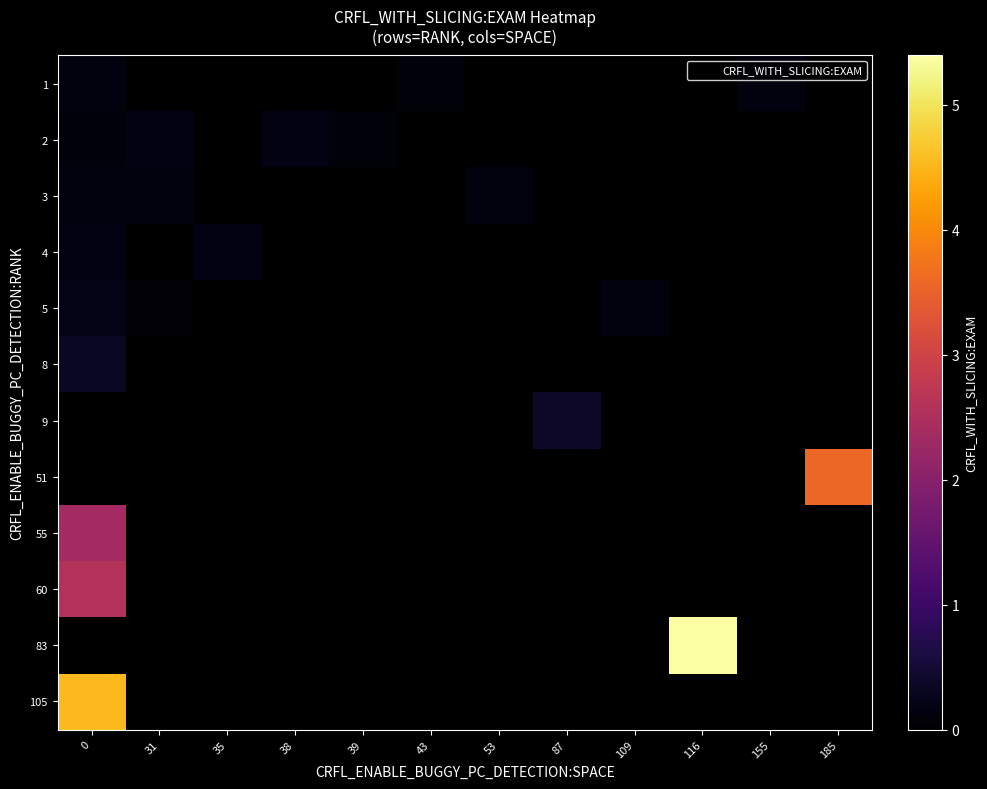

What is the maximum value shown in the chart?

5.4